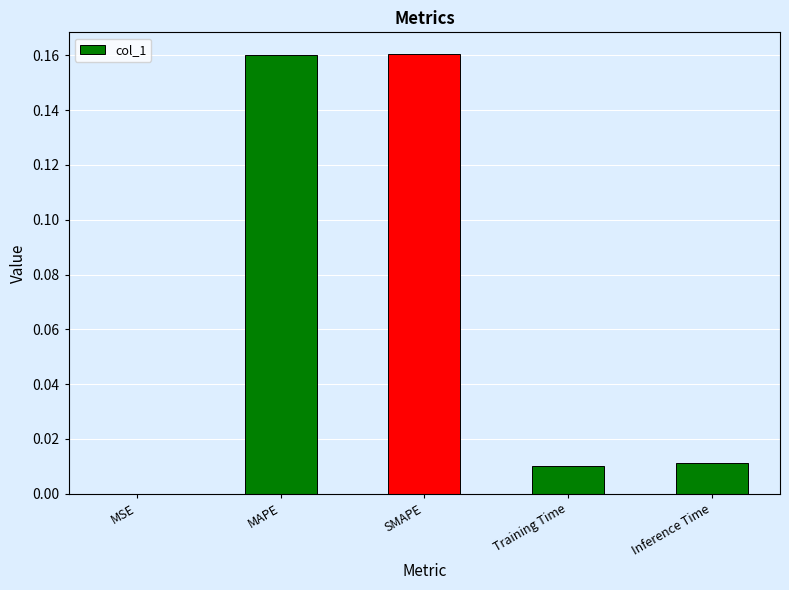

Where is the data nearest to the value 0?

MSE